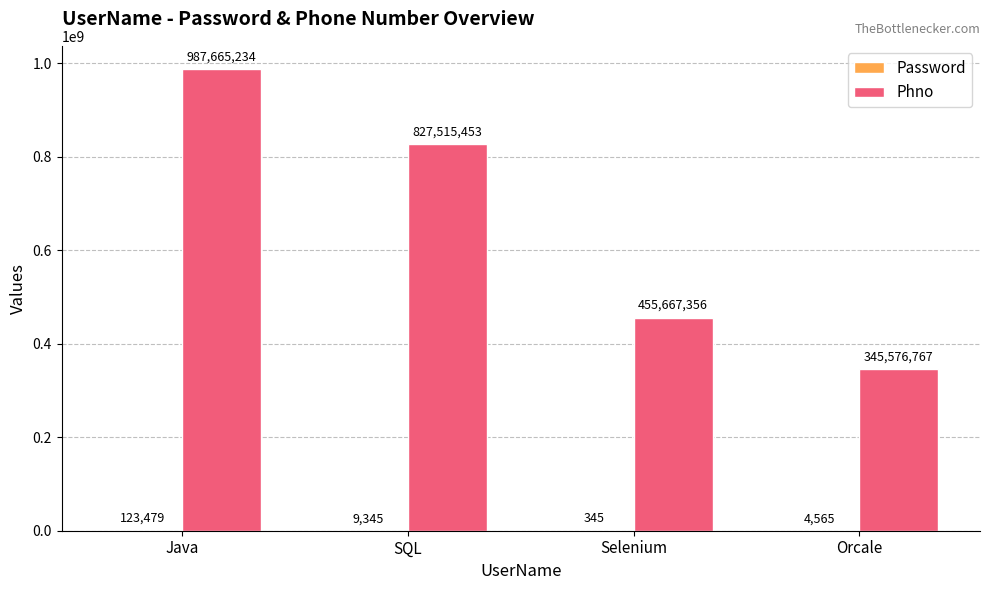

Is it true that Phno equals 300051316 at Java?

False